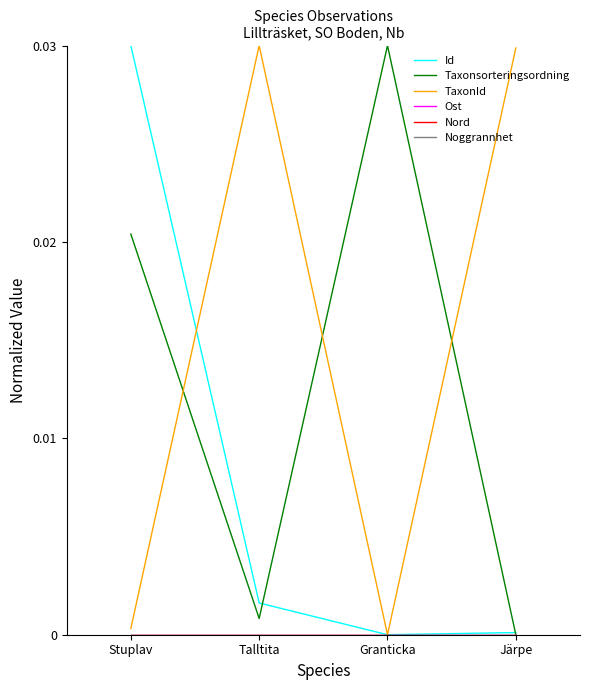

The Taxonsorteringsordning series shows 0.0 at Stuplav. True or false?

False